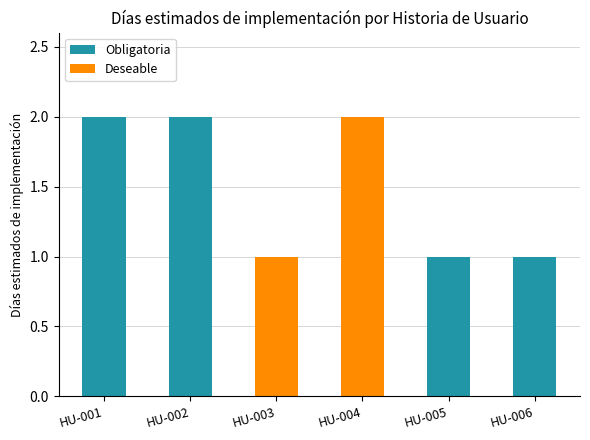

True or false: Obligatoria has a value of 4 at HU-001.

False